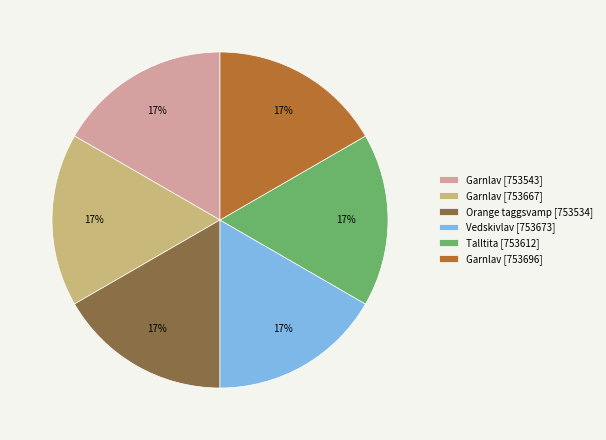

To the nearest percent, what percentage of the pie is Orange taggsvamp [753534]?

17%